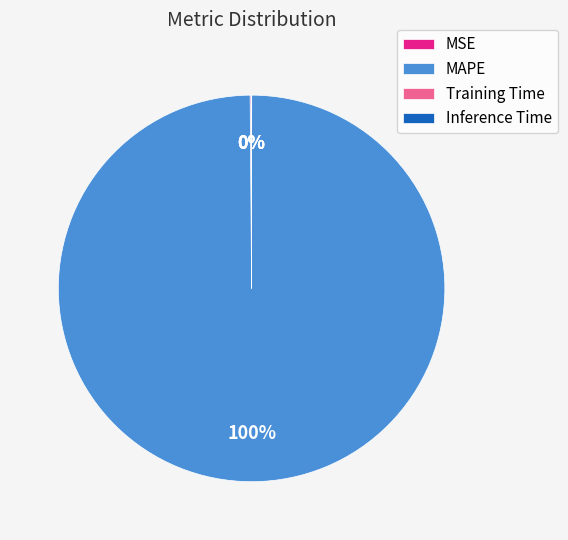

To the nearest percent, what is the difference between the largest and smallest slice percentages?

100%